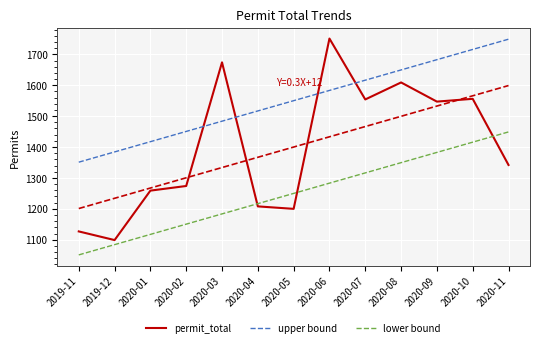

What is the minimum value shown in the chart?

1099